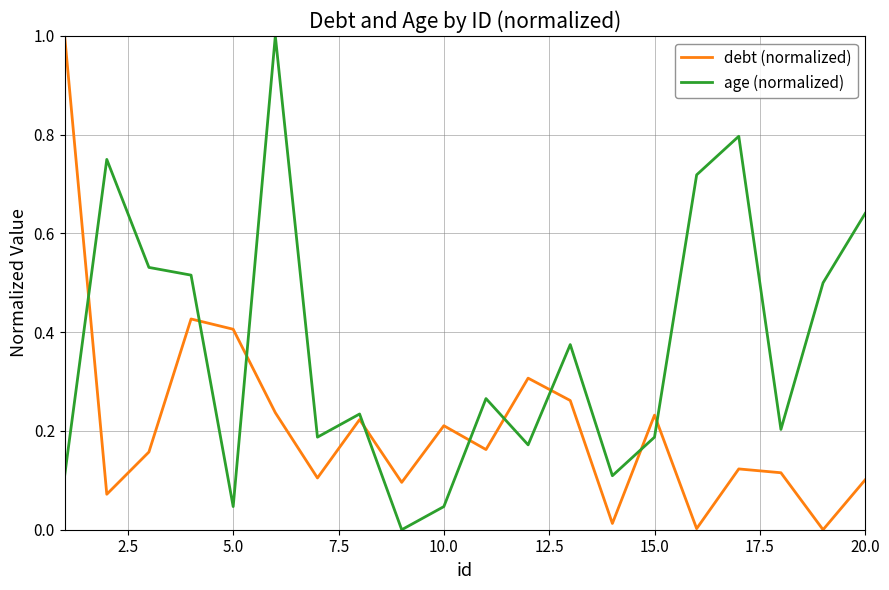

Which series has the largest total across all categories?

age (normalized)